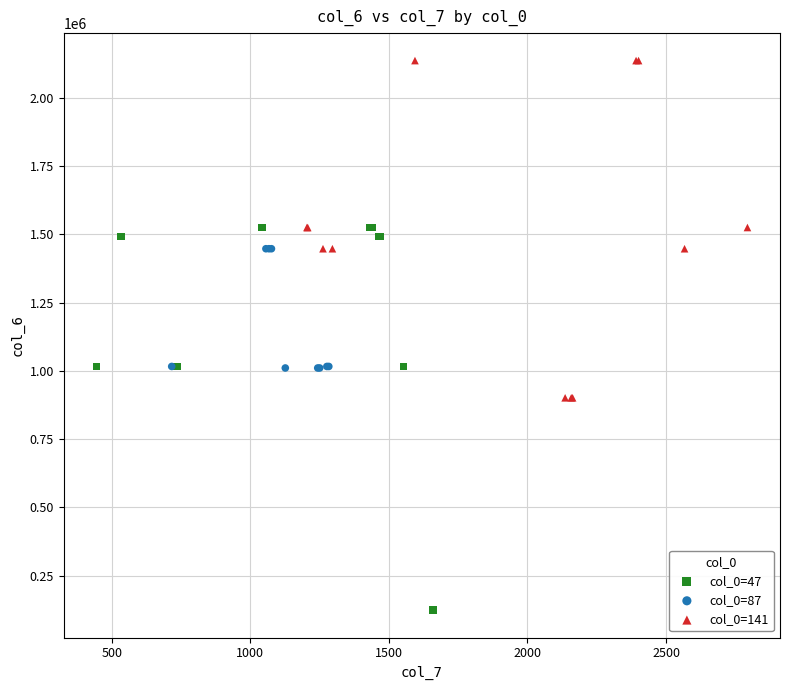

Which series contains the highest Y value?

col_0=141